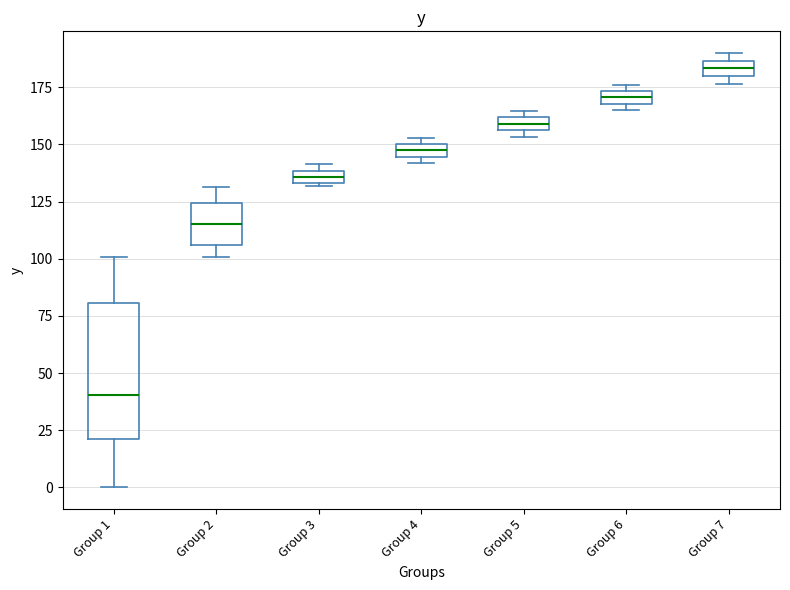

Which box is the tallest, from its lower edge to its upper edge?

Group 1